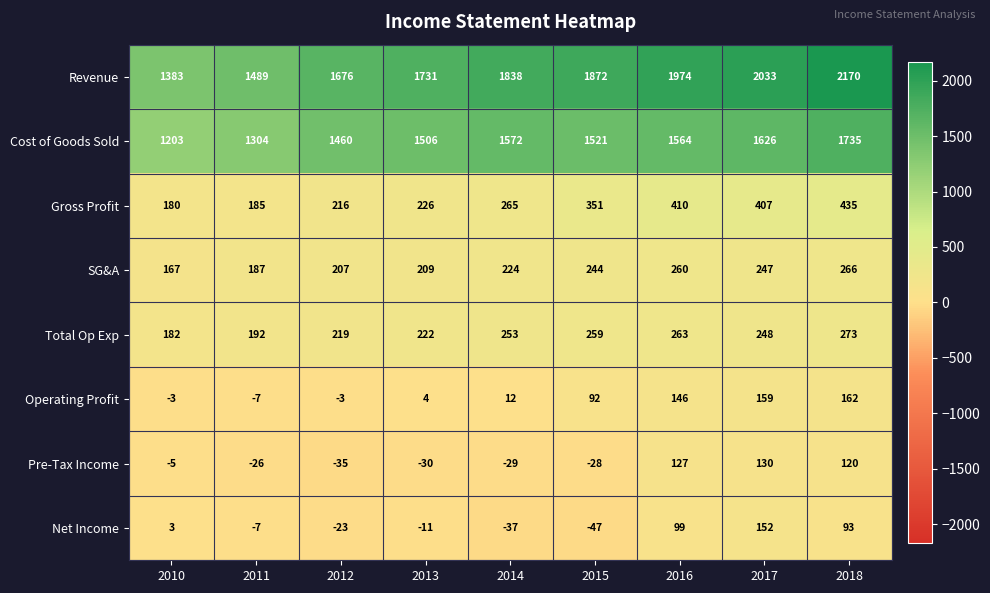

What is the difference between the Operating Profit values at 2016 and 2011?

153